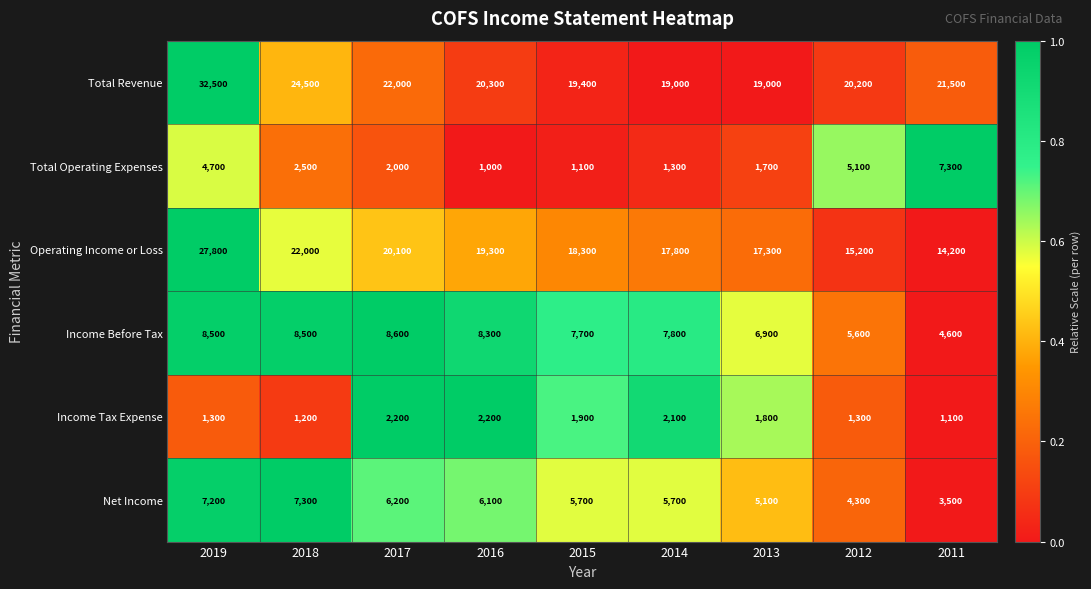

Which series has the largest total across all categories?

Total Revenue